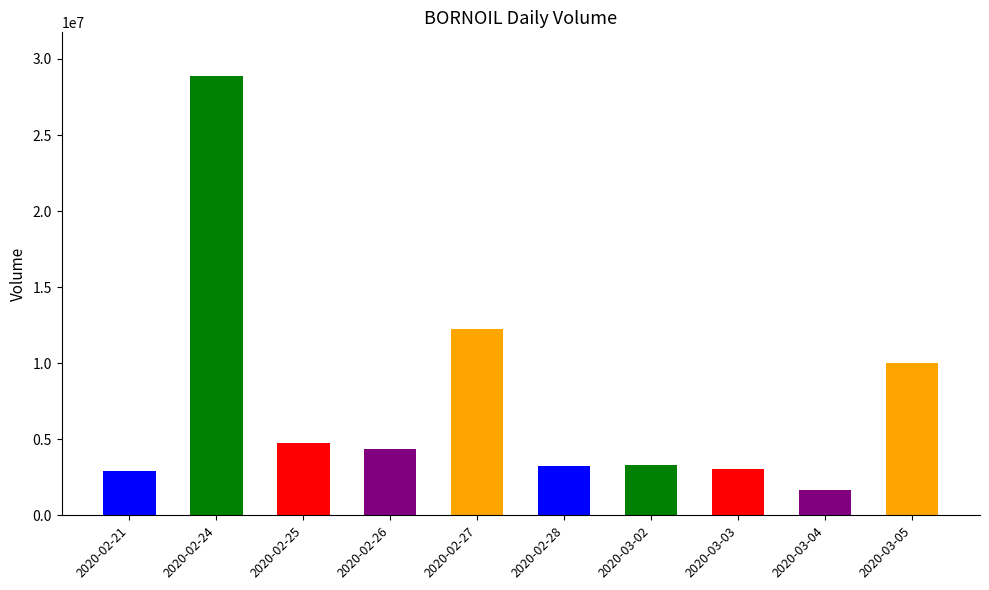

Where does the data first go above 4344300?

2020-02-24